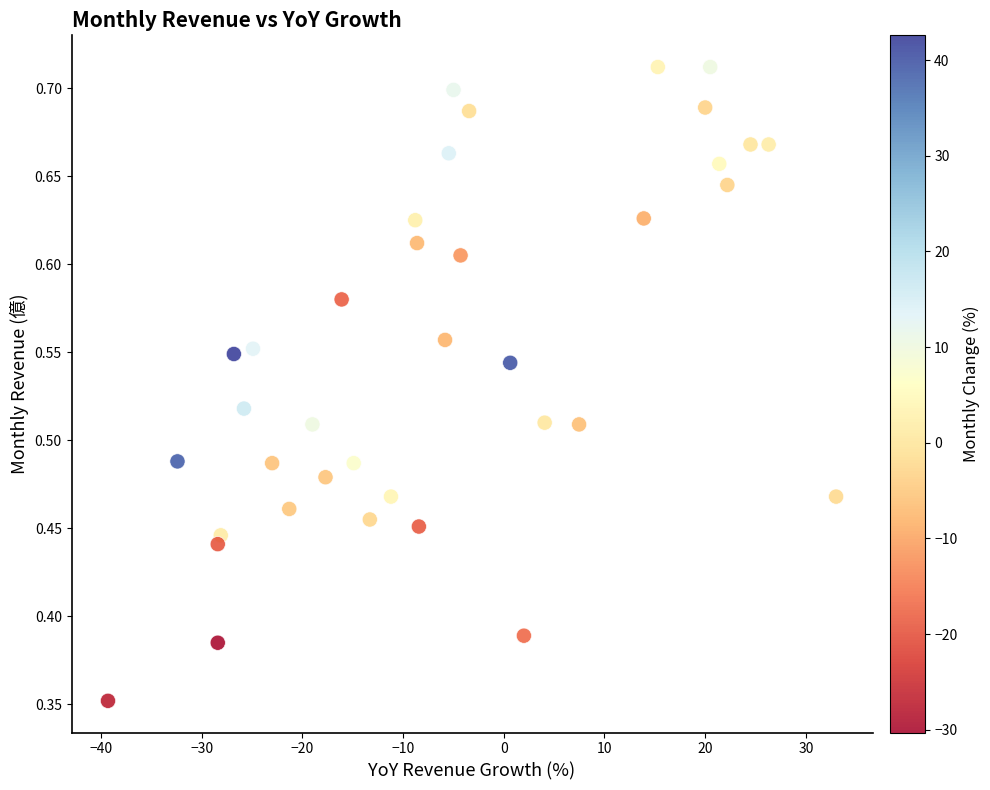

What is the range of X values (max minus min)?

72.3